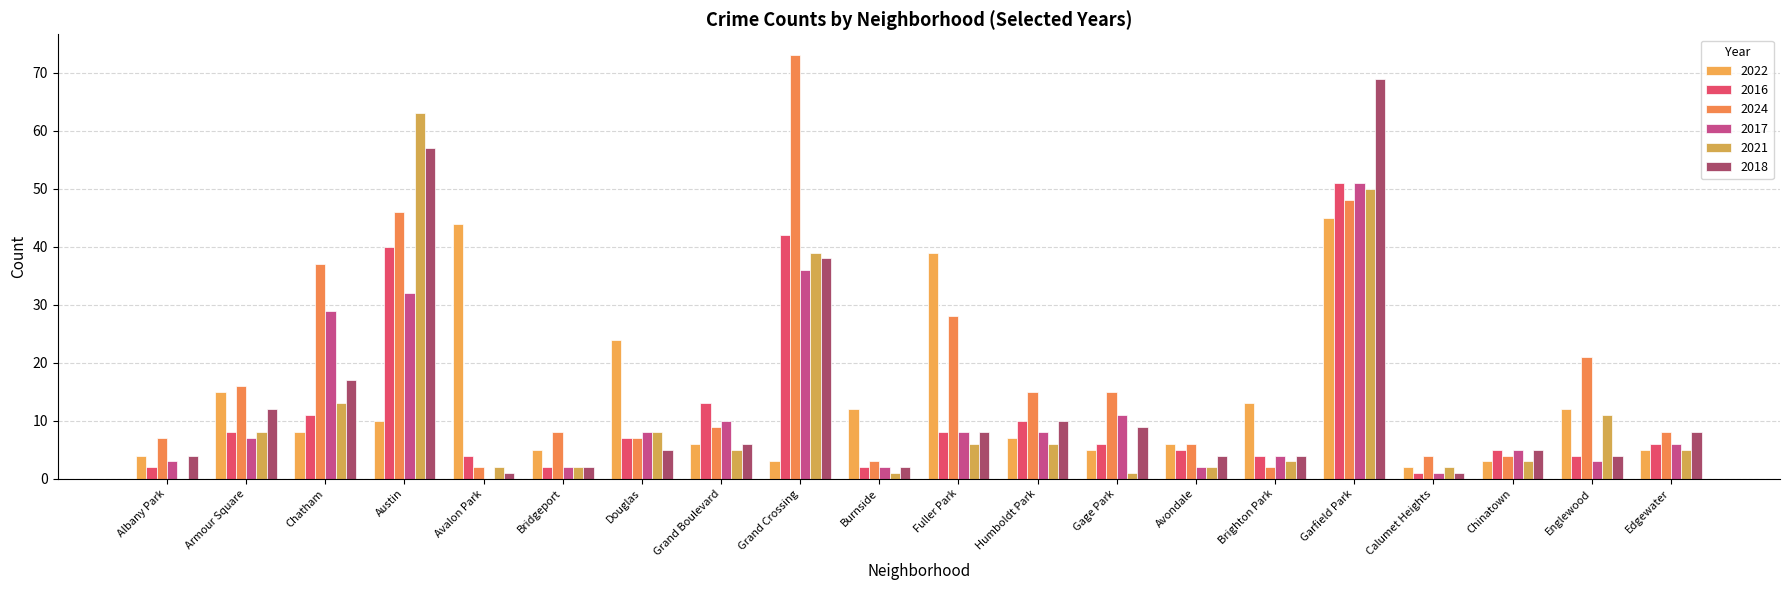

What is the difference between the 2016 values at Fuller Park and Grand Boulevard?

5